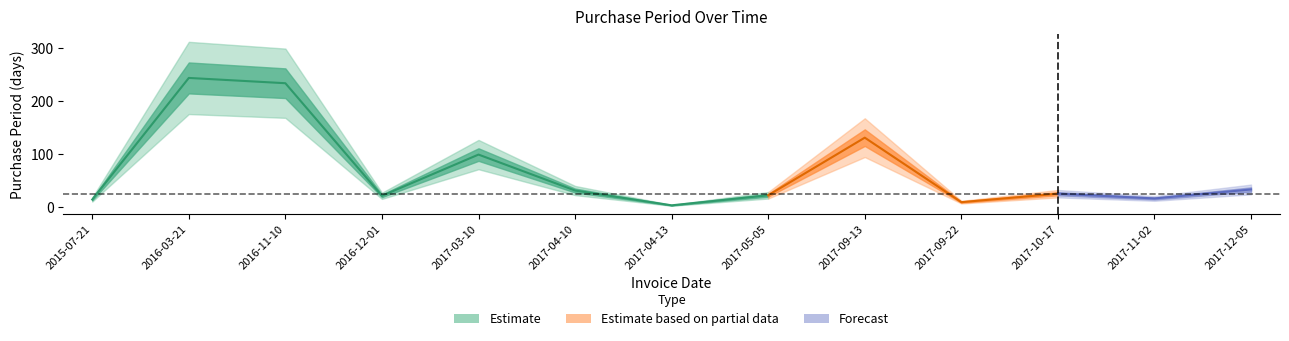

Rank the categories by value from highest to lowest.

2016-03-21, 2016-11-10, 2017-09-13, 2017-03-10, 2017-12-05, 2017-04-10, 2017-10-17, 2017-05-05, 2016-12-01, 2017-11-02, 2015-07-21, 2017-09-22, 2017-04-13